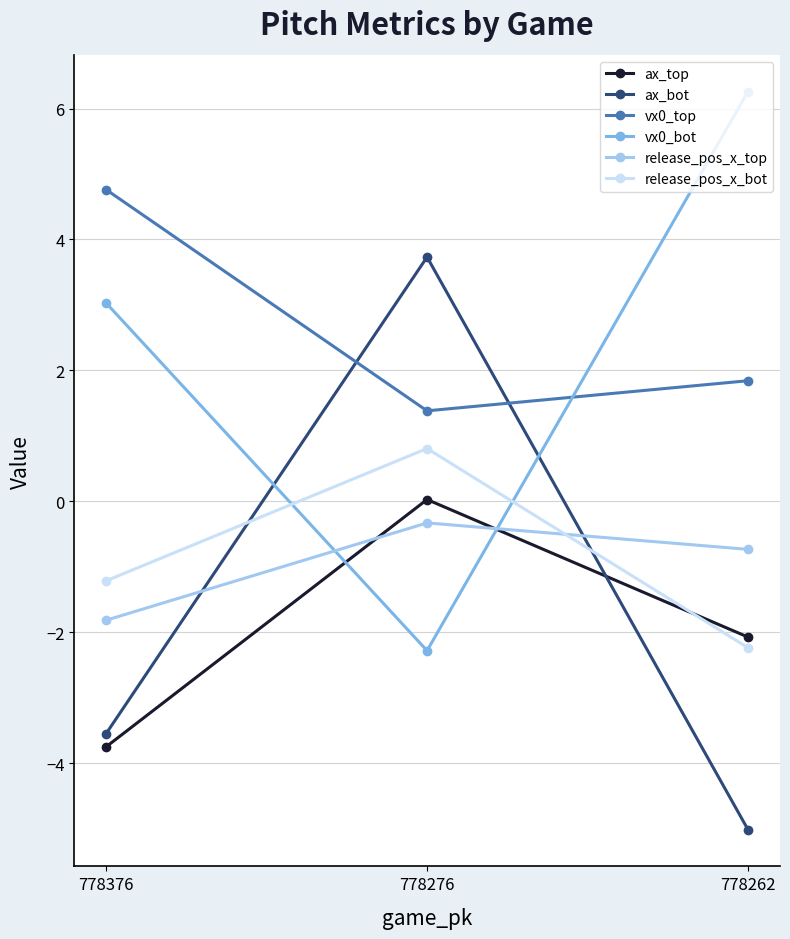

How many lines are shown in the chart?

6